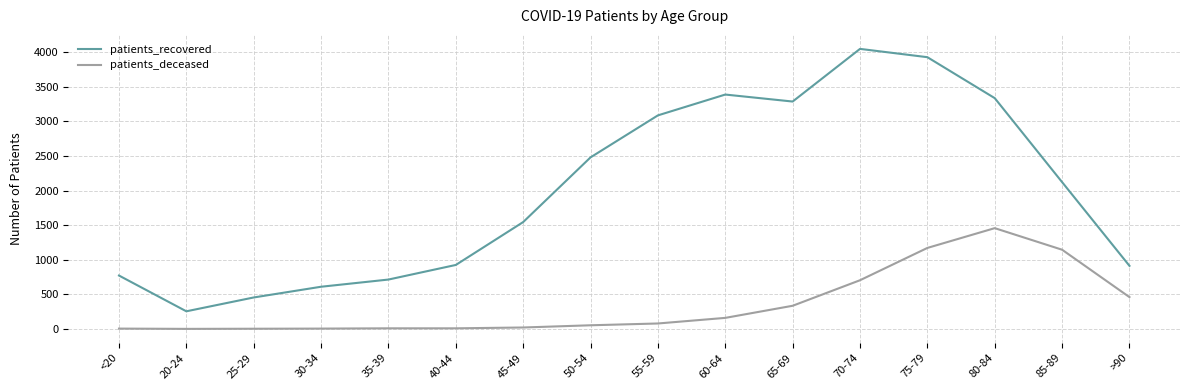

The patients_recovered series shows 1365 at 55-59. True or false?

False